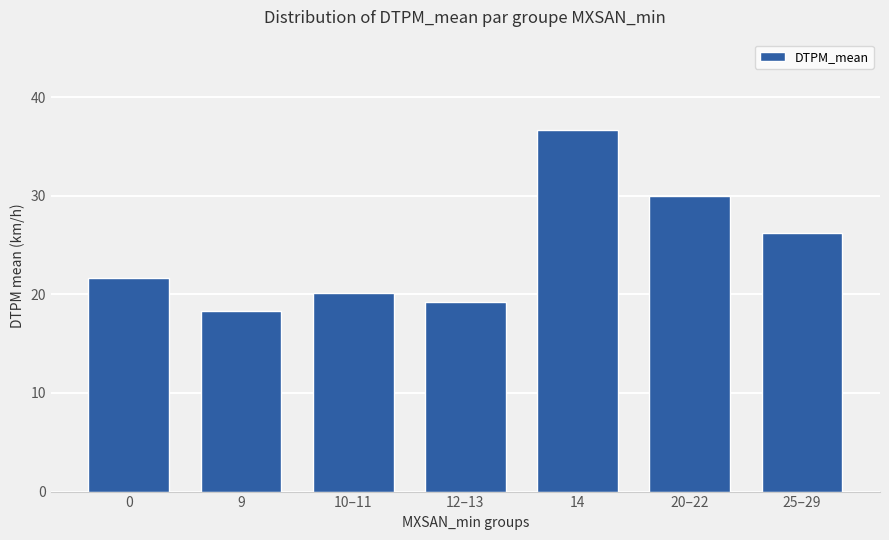

What is the ratio of the value at 0 to the value at 14?

0.6